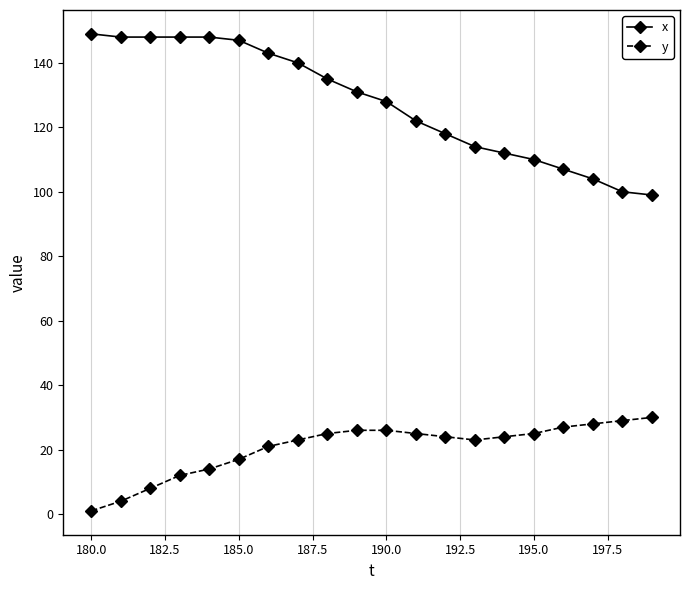

At how many categories does at least one series exceed 145?

6